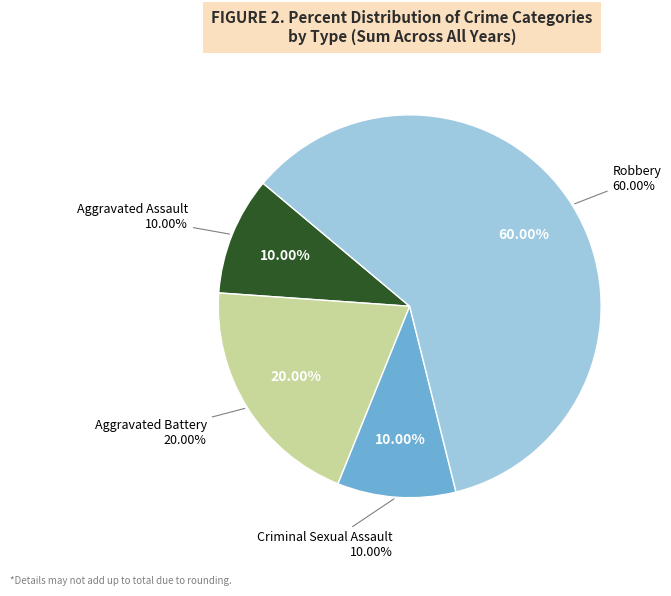

What is the total percentage of Robbery and Aggravated Battery?

80.0%